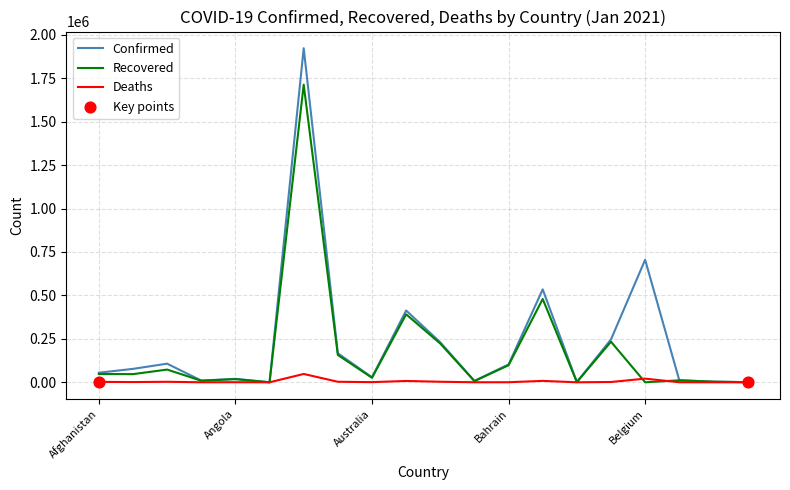

Which series has the largest total across all categories?

Confirmed